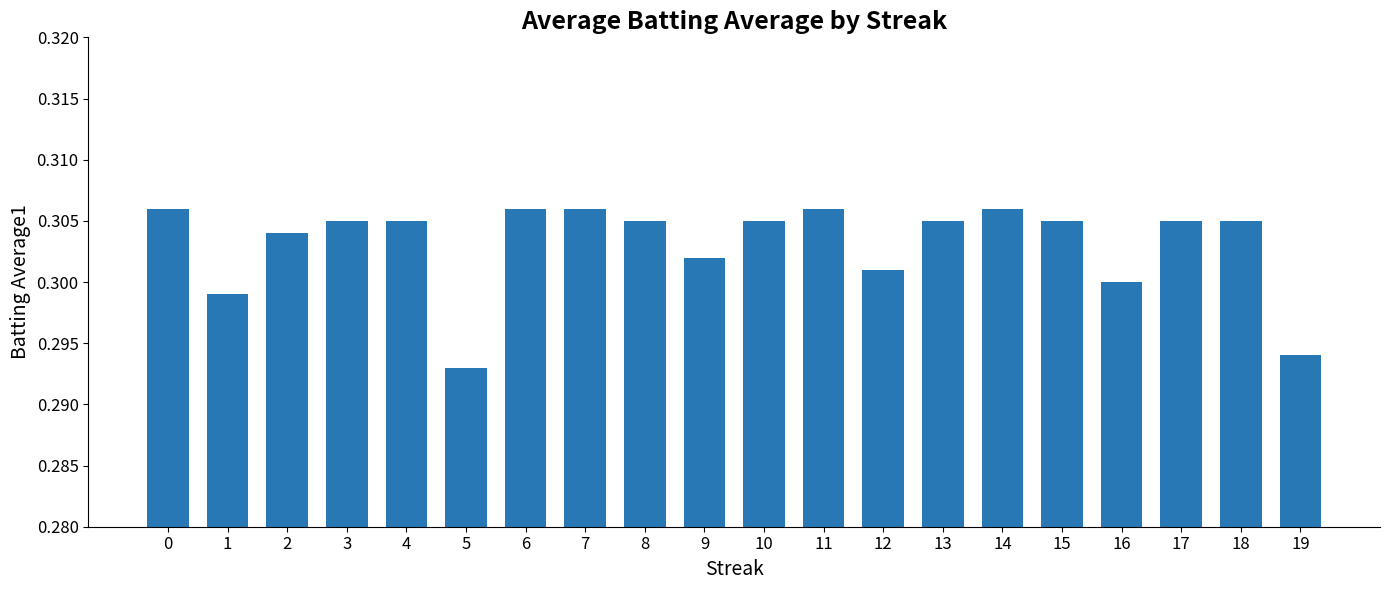

Count the values in the range 0 to 1.

20